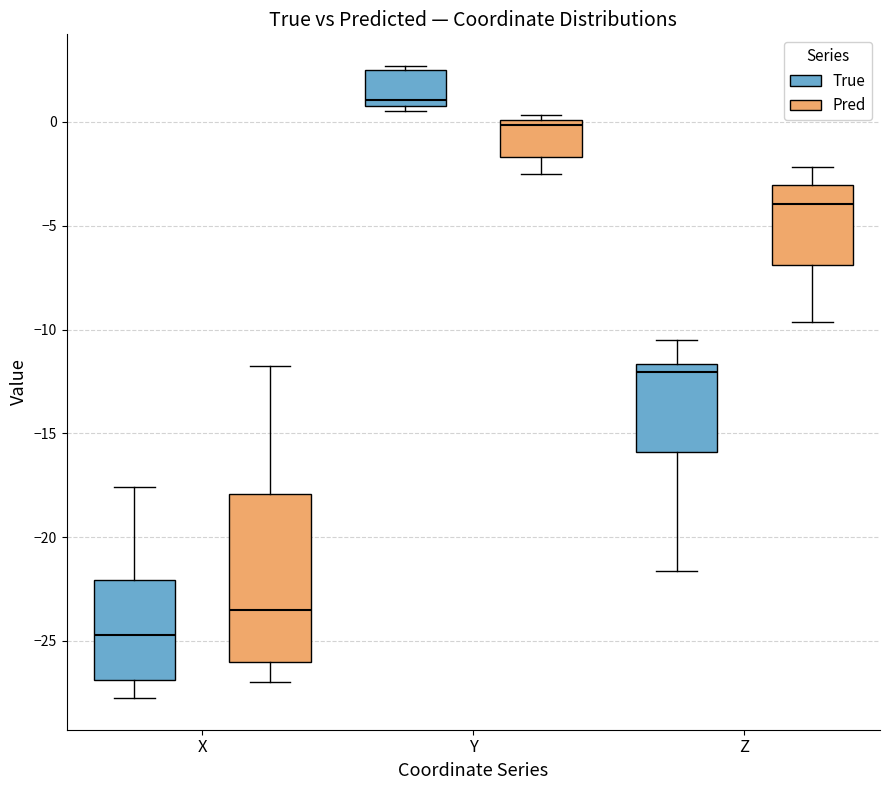

Reading left to right, read every box against the y-axis: the position of its median line, the range the box covers, and the ends of its whiskers. The values are not printed on the chart, so give them approximately, as read against the axis.

X (True): median -24.5, box -27.0 to -22.0, whiskers -28.0 to -17.5
X (Pred): median -23.5, box -26.0 to -18.0, whiskers -27.0 to -12.0
Y (True): median 1.0 (just above the box's lower edge), box 1.0 to 2.5, whiskers 0.5 to 2.5 (just above the box's upper edge)
Y (Pred): median 0.0 (just below the box's upper edge), box -1.5 to 0.0, whiskers -2.5 to 0.5
Z (True): median -12.0, box -16.0 to -11.5, whiskers -21.5 to -10.5
Z (Pred): median -4.0, box -7.0 to -3.0, whiskers -9.5 to -2.0